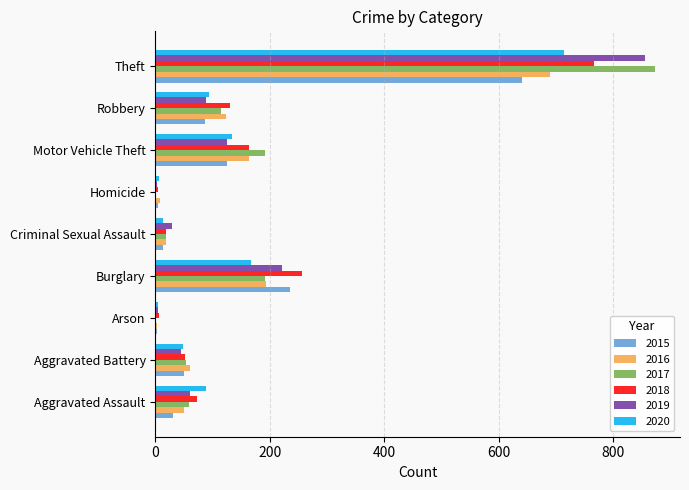

At which label does 2015 reach its peak?

Theft